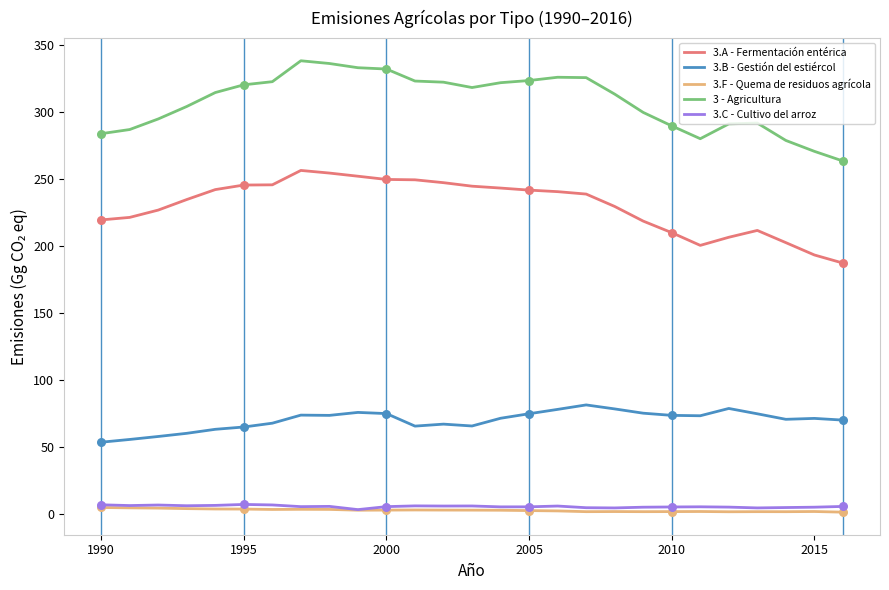

What are all the series names shown in the legend?

3.A - Fermentación entérica, 3.B - Gestión del estiércol, 3.F - Quema de residuos agrícola, 3 - Agricultura, 3.C - Cultivo del arroz